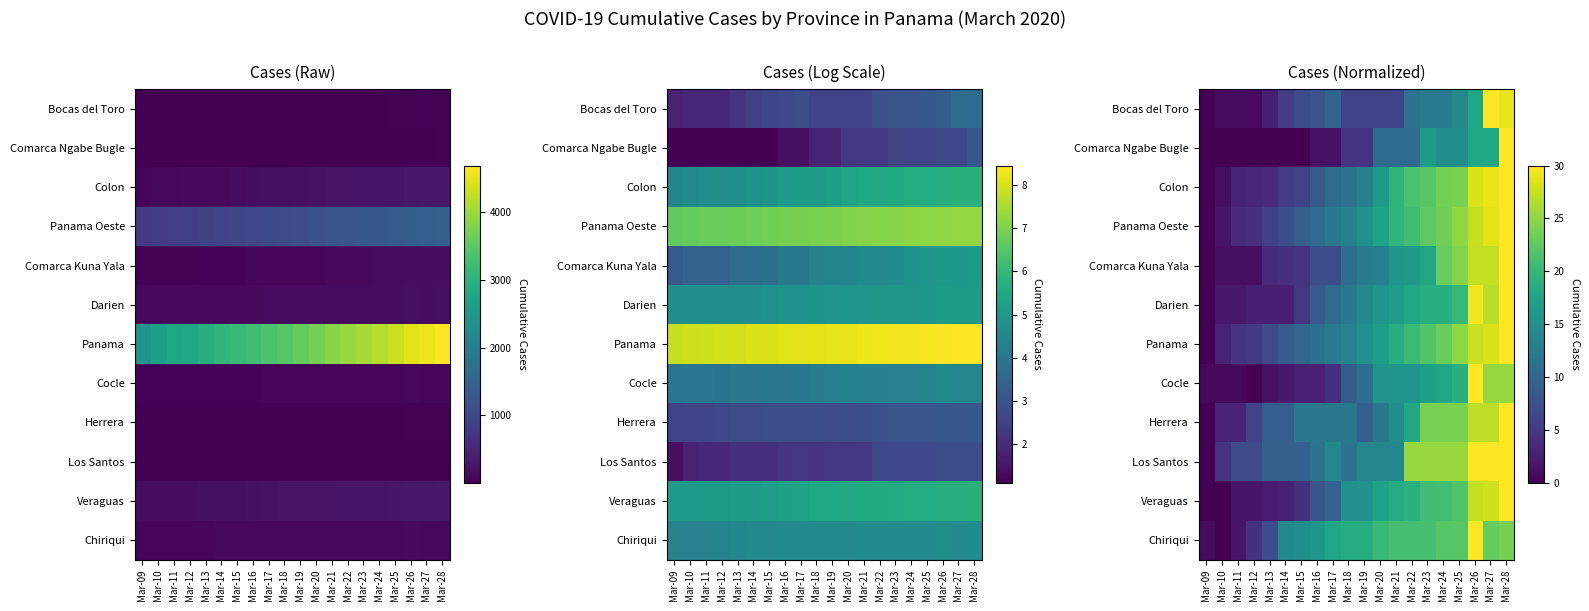

What is the sum of all Comarca Ngabe Bugle values?

156.0